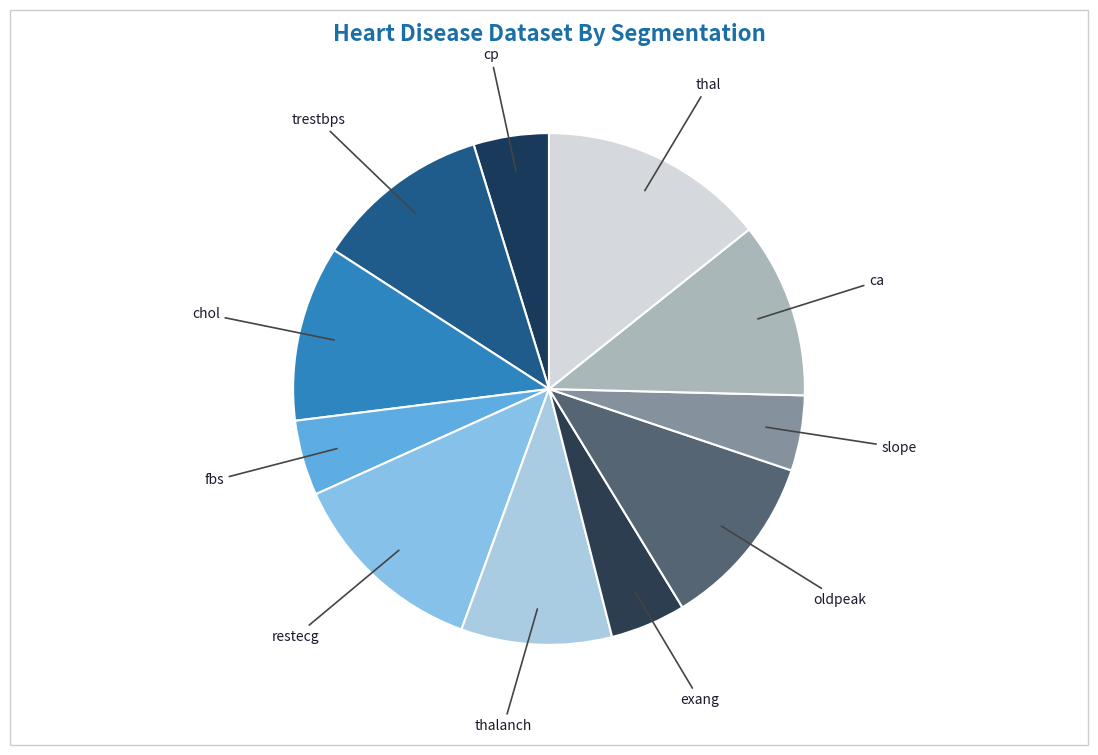

Combined, do cp and fbs account for over 50%?

No